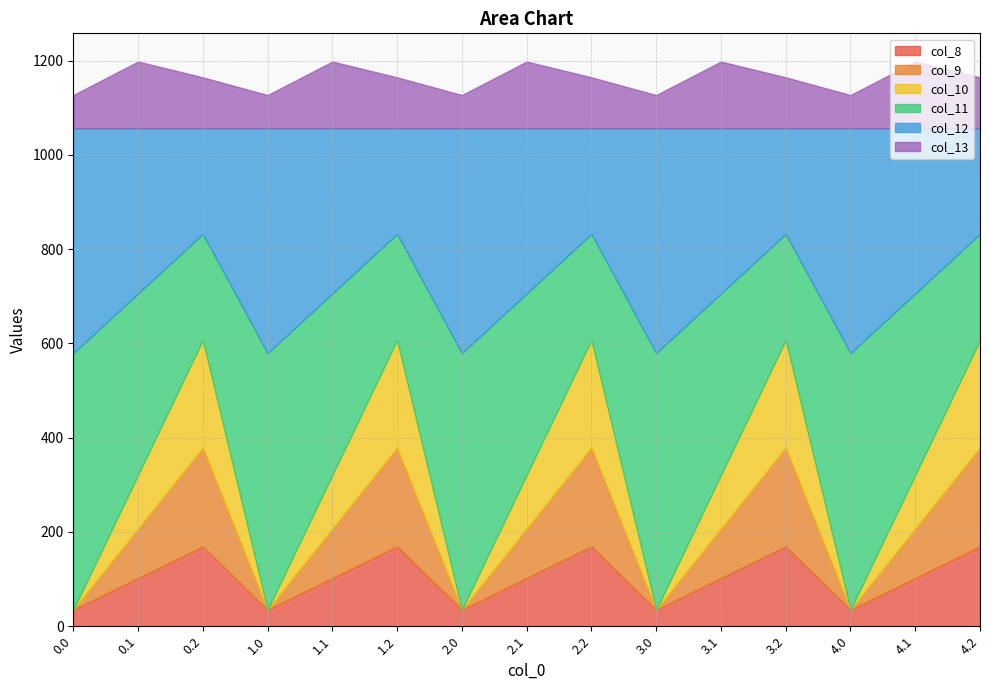

Is the value of col_13 at 3.0 greater than the value of col_10 at 2.1?

No